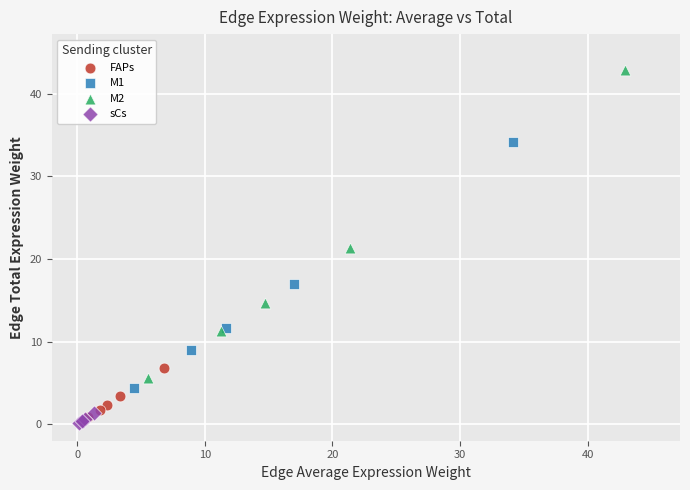

Which series contains the highest Y value?

M2